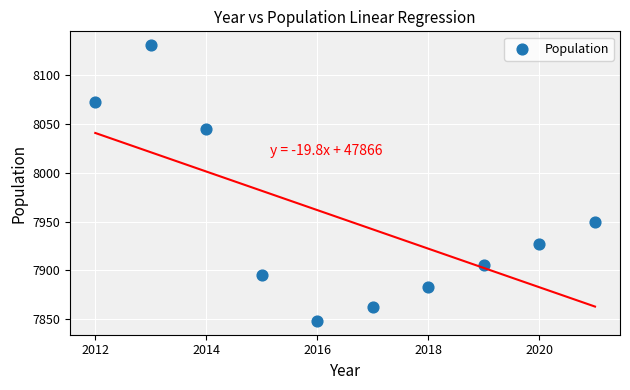

What is the average Y value?

7952